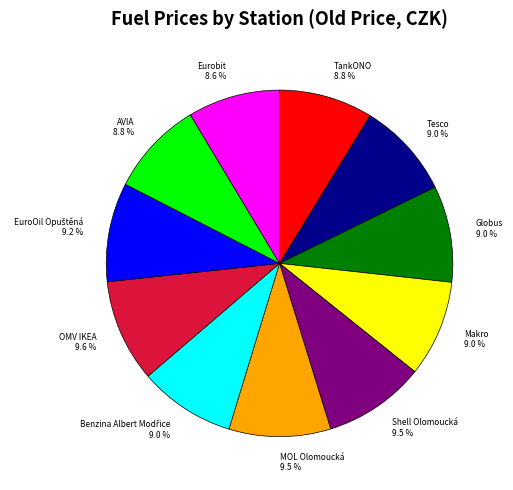

What percentage is NOT represented by AVIA?

91.2%